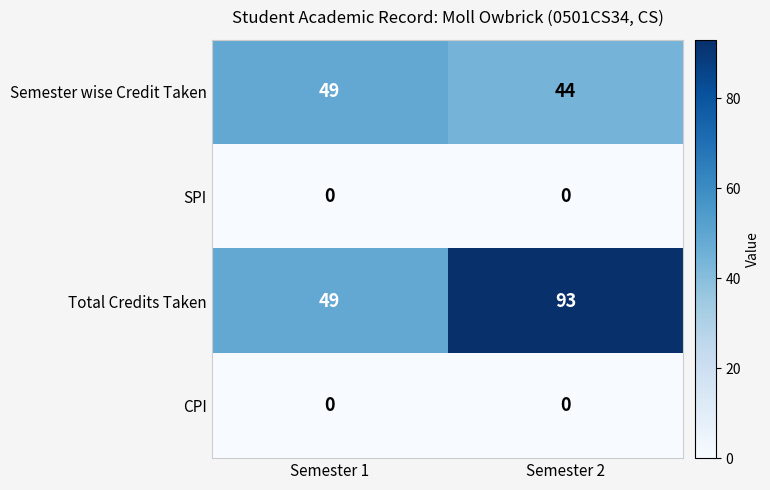

What is the sum of all Total Credits Taken values?

142